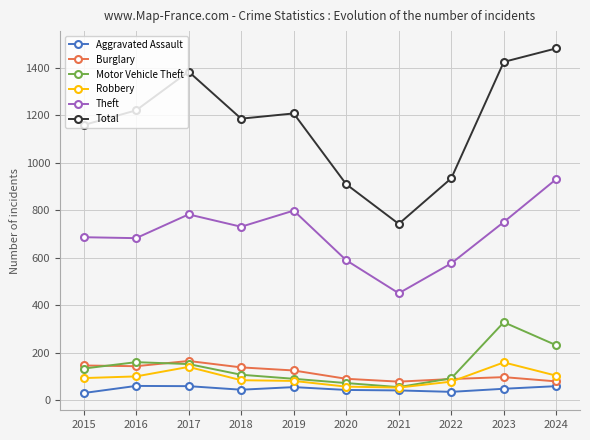

At 2016, list the series in order from largest to smallest.

Total, Theft, Motor Vehicle Theft, Burglary, Robbery, Aggravated Assault